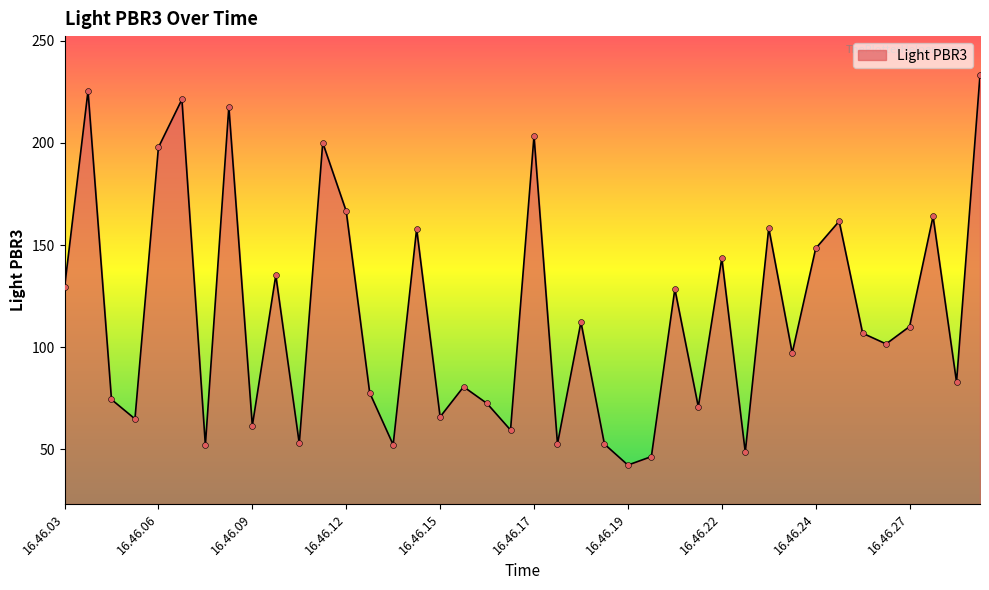

What is the greatest value displayed?

233.2